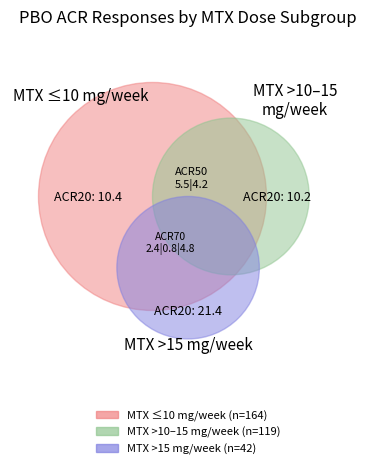

What percentage is the MTX >10 and <=15 mg/week slice, to the nearest percent?

19%